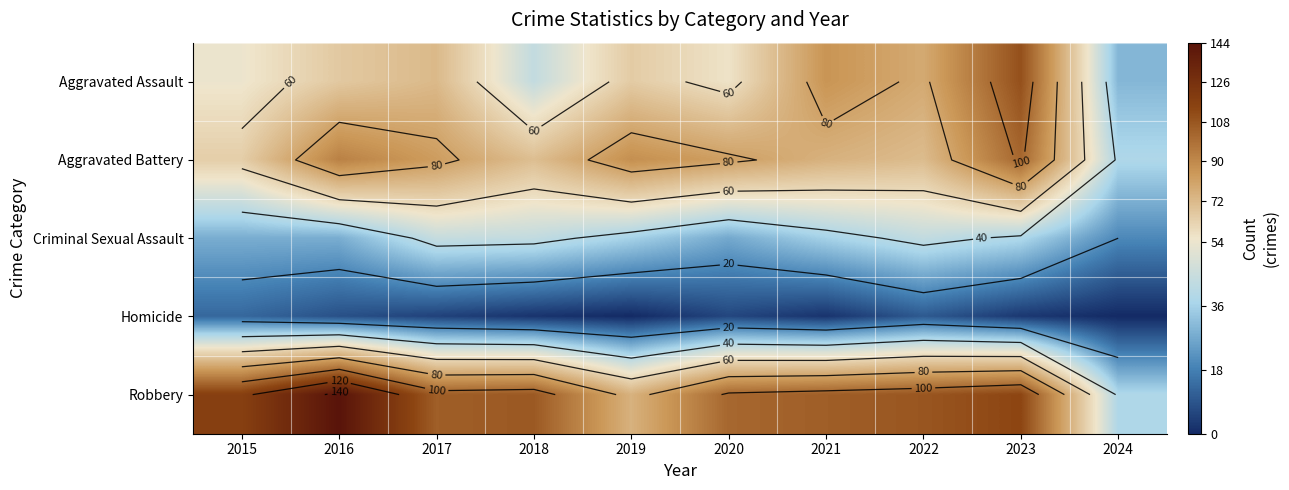

The Aggravated Assault series shows 19 at 2021. True or false?

False